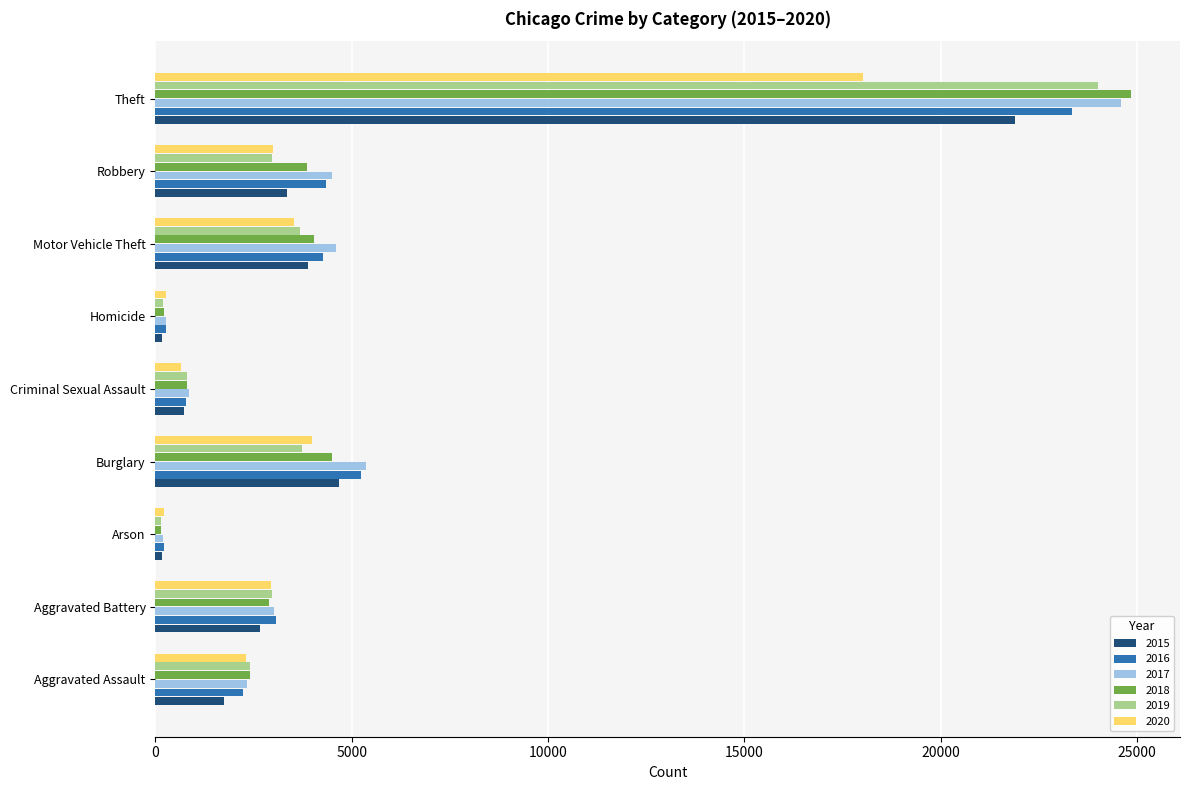

The value of 2016 at Burglary is 5225. True or false?

True